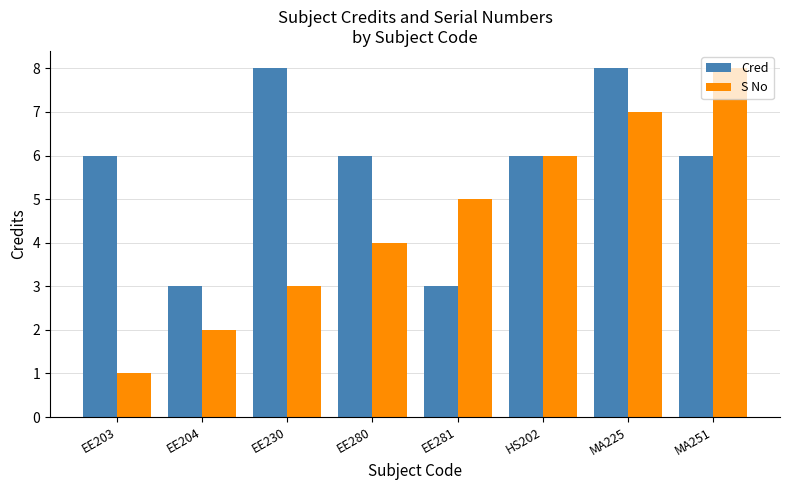

What is the total value across all series at EE280?

10